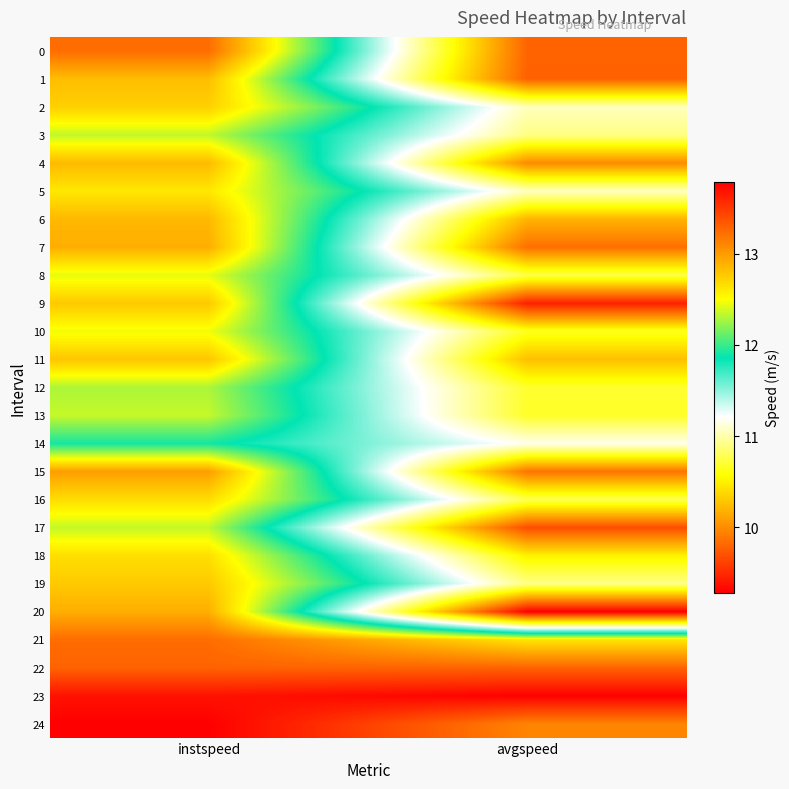

Reading left to right, transcribe all the data shown in this chart.

0: instspeed=13.2	avgspeed=9.8
1: instspeed=12.8	avgspeed=9.8
2: instspeed=12.7	avgspeed=11.0
3: instspeed=12.3	avgspeed=10.9
4: instspeed=12.8	avgspeed=10.0
5: instspeed=12.6	avgspeed=11.1
6: instspeed=12.9	avgspeed=10.2
7: instspeed=12.9	avgspeed=9.8
8: instspeed=12.4	avgspeed=10.8
9: instspeed=12.8	avgspeed=9.4
10: instspeed=12.5	avgspeed=10.6
11: instspeed=12.8	avgspeed=10.3
12: instspeed=12.3	avgspeed=10.7
13: instspeed=12.4	avgspeed=10.7
14: instspeed=11.9	avgspeed=11.2
15: instspeed=13.0	avgspeed=9.9
16: instspeed=12.7	avgspeed=10.8
17: instspeed=12.4	avgspeed=9.7
18: instspeed=12.7	avgspeed=10.5
19: instspeed=12.8	avgspeed=10.9
20: instspeed=12.9	avgspeed=9.3
21: instspeed=13.2	avgspeed=12.6
22: instspeed=13.3	avgspeed=13.3
23: instspeed=13.7	avgspeed=13.8
24: instspeed=13.8	avgspeed=13.1